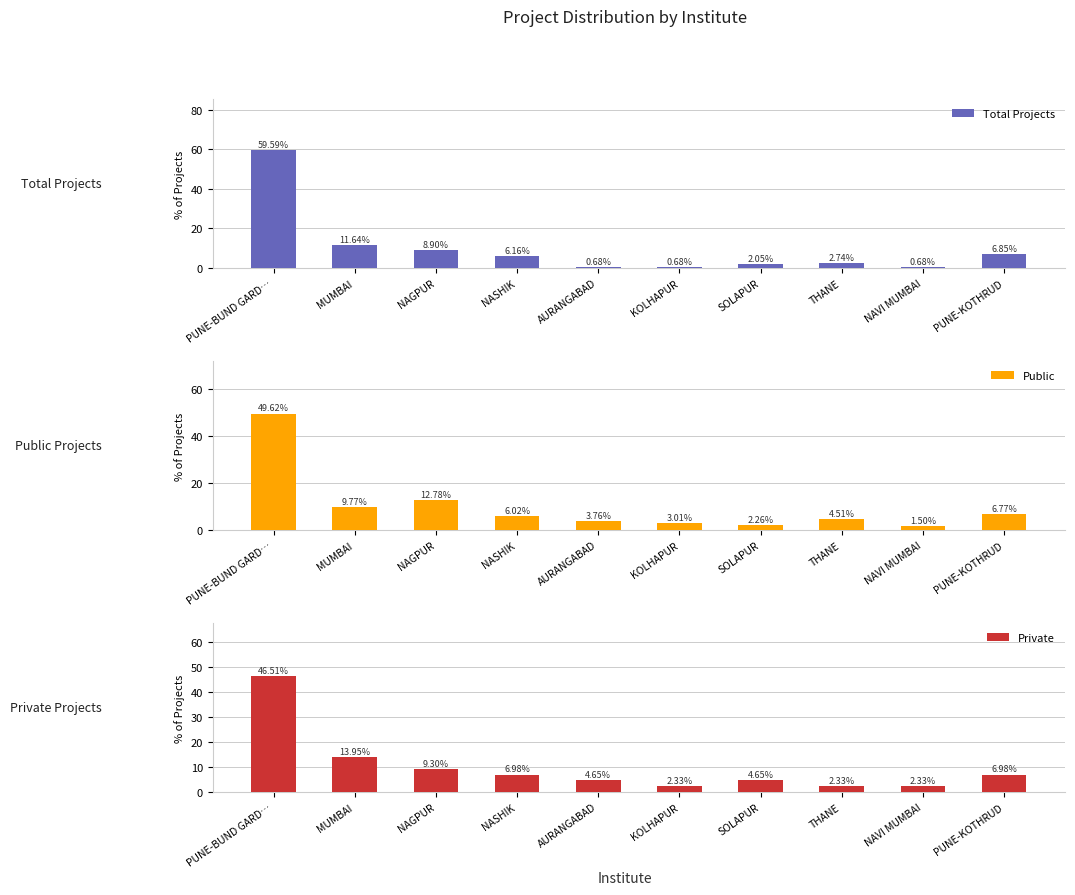

What is the approximate value of Private at NASHIK?

7.0